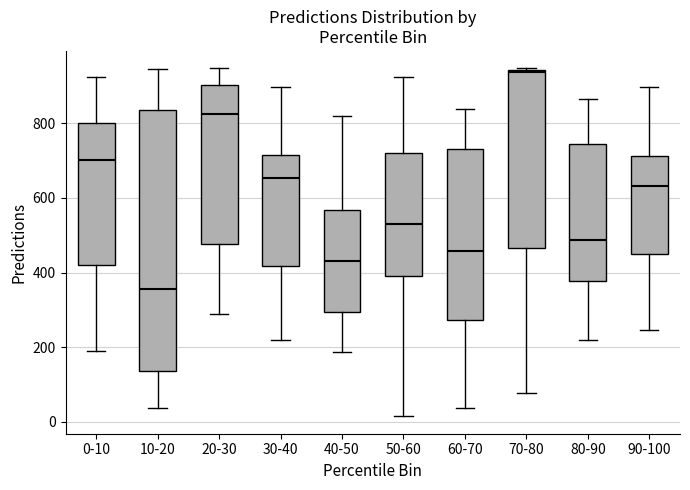

Reading left to right, read every box against the y-axis: the position of its median line, the range the box covers, and the ends of its whiskers. The values are not printed on the chart, so give them approximately, as read against the axis.

0-10: median 700, box 420 to 800, whiskers 200 to 920
10-20: median 360, box 140 to 840, whiskers 40 to 940
20-30: median 820, box 480 to 900, whiskers 300 to 940
30-40: median 660, box 420 to 720, whiskers 220 to 900
40-50: median 440, box 300 to 560, whiskers 180 to 820
50-60: median 520, box 400 to 720, whiskers 20 to 920
60-70: median 460, box 280 to 740, whiskers 40 to 840
70-80: median 940, box 460 to 940, whiskers 80 to 940
80-90: median 480, box 380 to 740, whiskers 220 to 860
90-100: median 640, box 460 to 720, whiskers 240 to 900